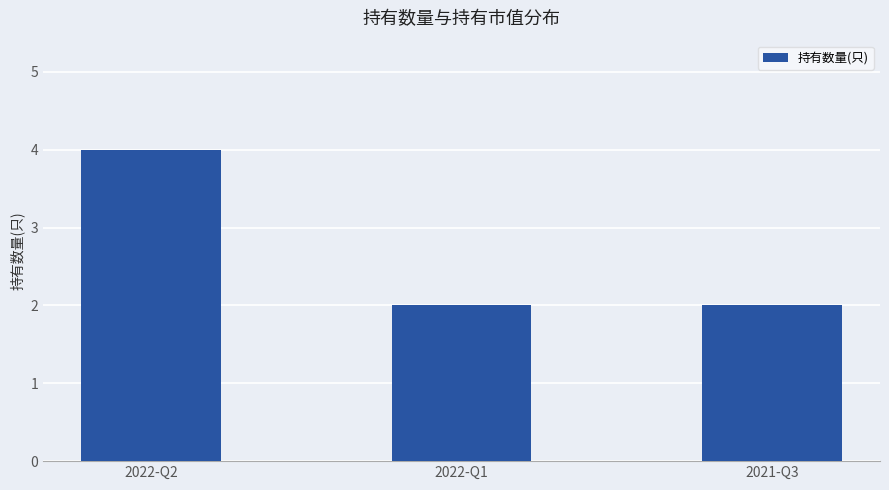

What is the difference between the maximum and minimum values?

2